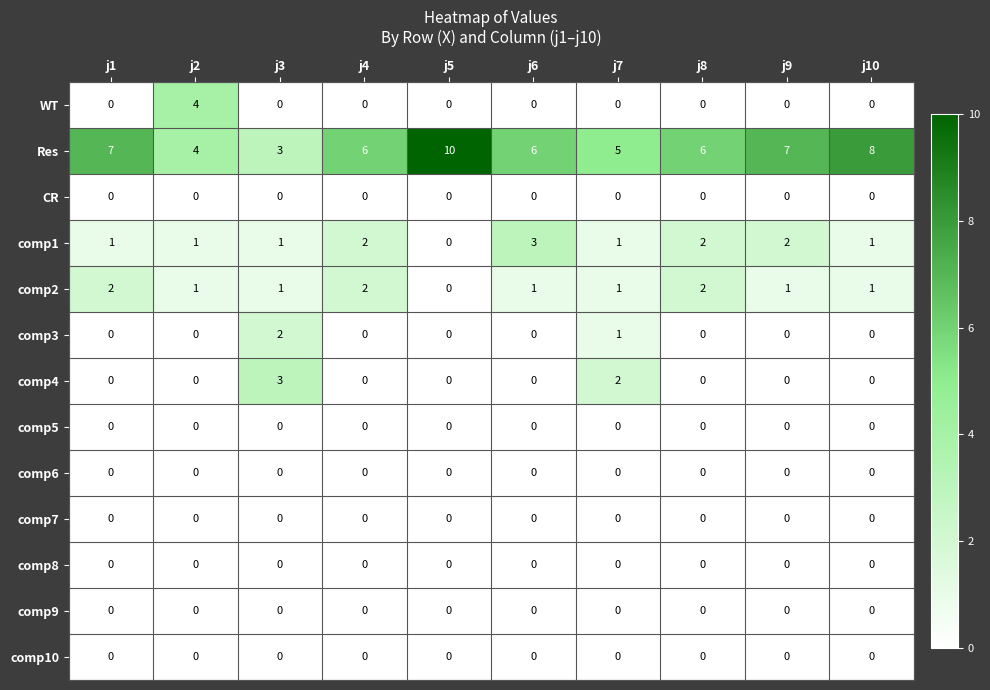

Which series has the largest range (max minus min)?

Res